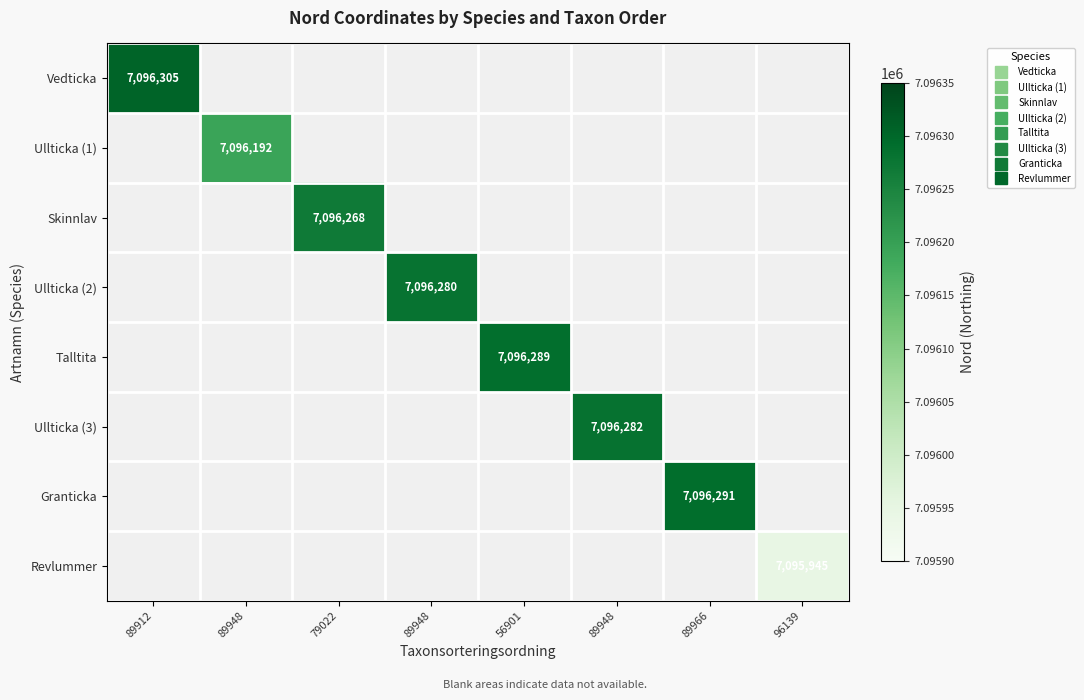

Count the number of categories in the chart.

8